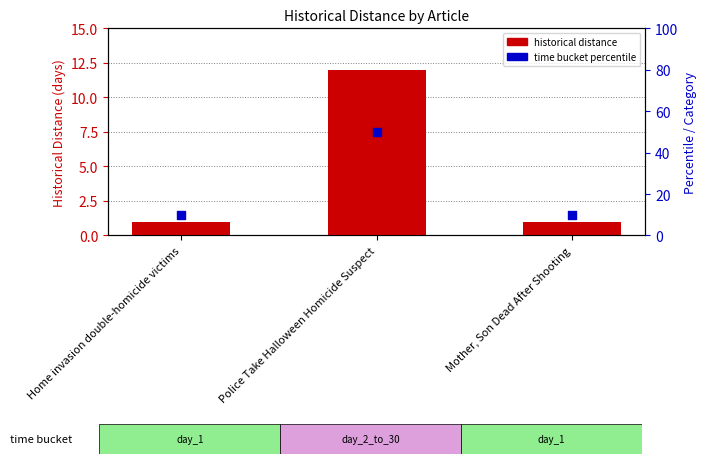

What are all the series names shown in the legend?

historical distance, time bucket percentile